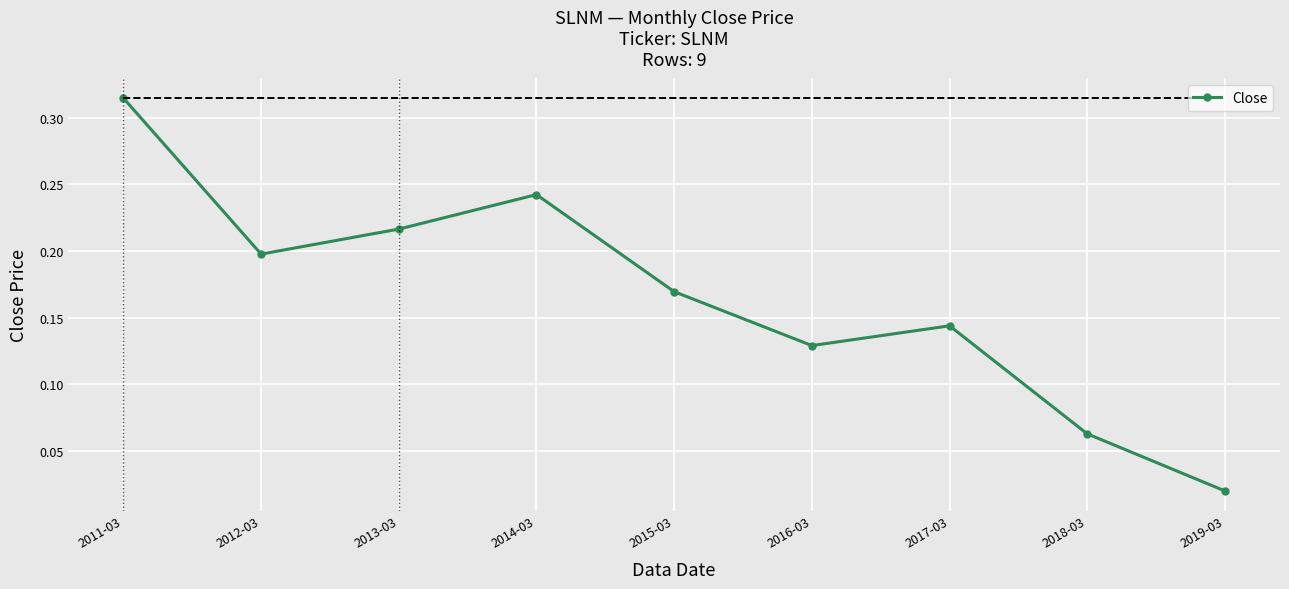

Which label corresponds to the largest value in the chart?

2011-03